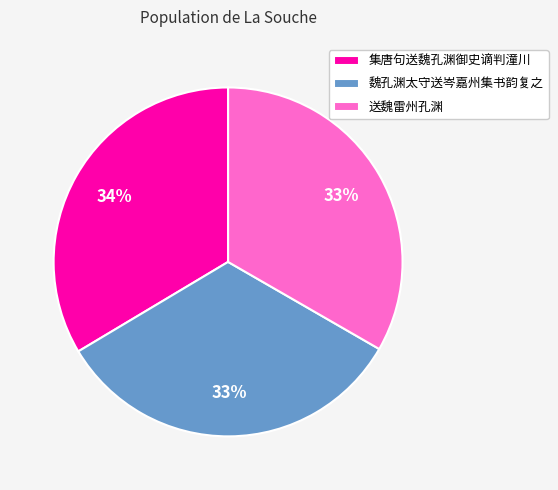

What percentage is the 魏孔渊太守送岑嘉州集书韵复之 slice, to the nearest percent?

33%